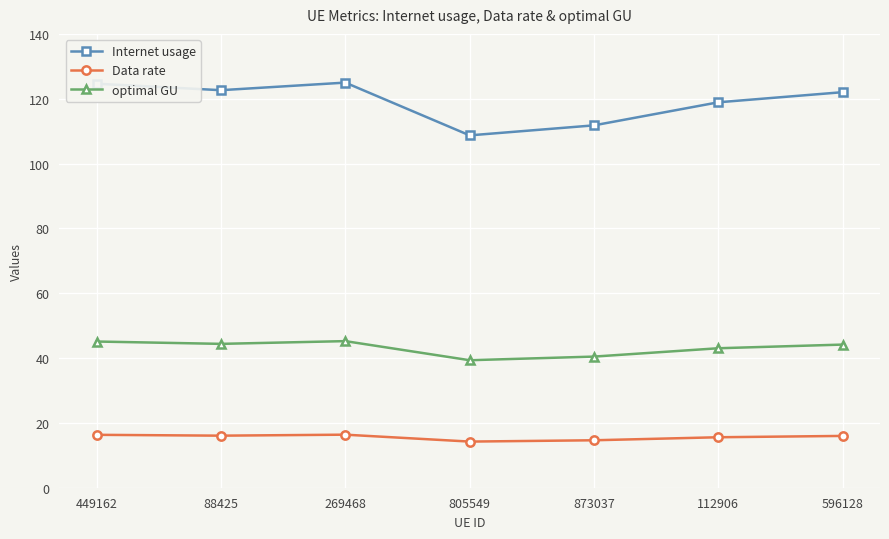

The Data rate series shows 3.5 at 112906. True or false?

False